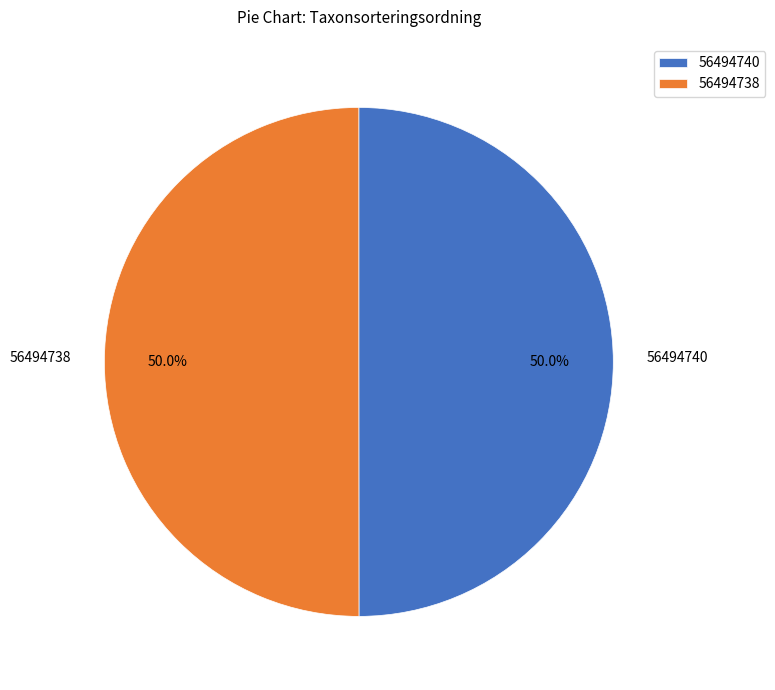

What percentage do 56494738 and 56494740 together represent?

100.0%